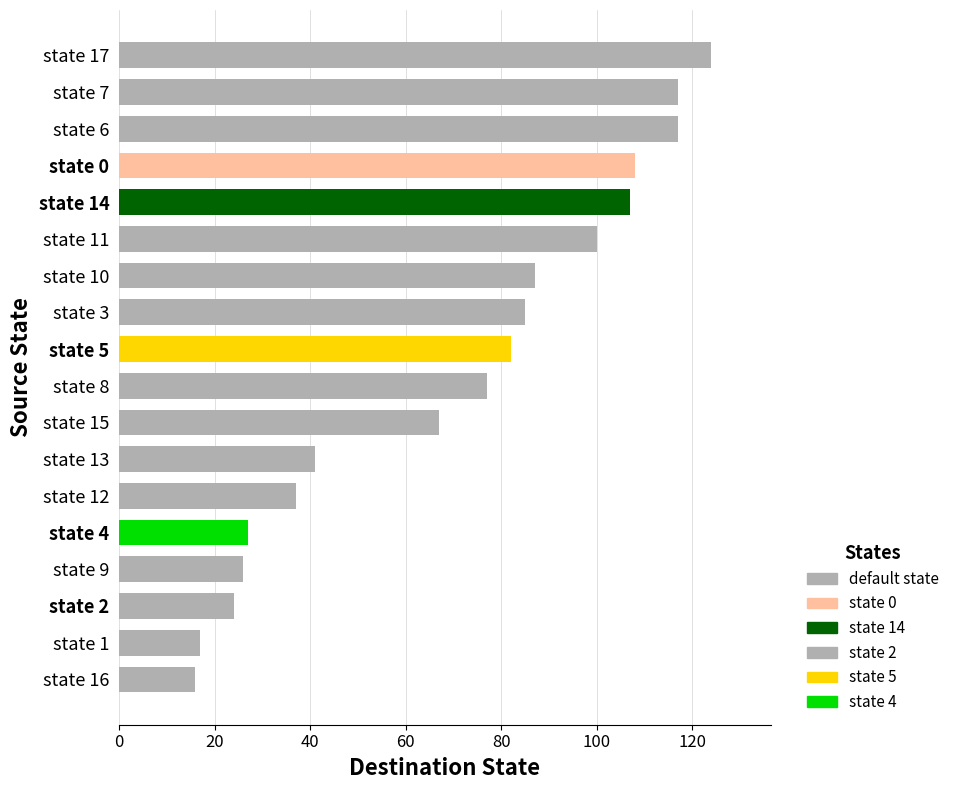

What is the average value?

70